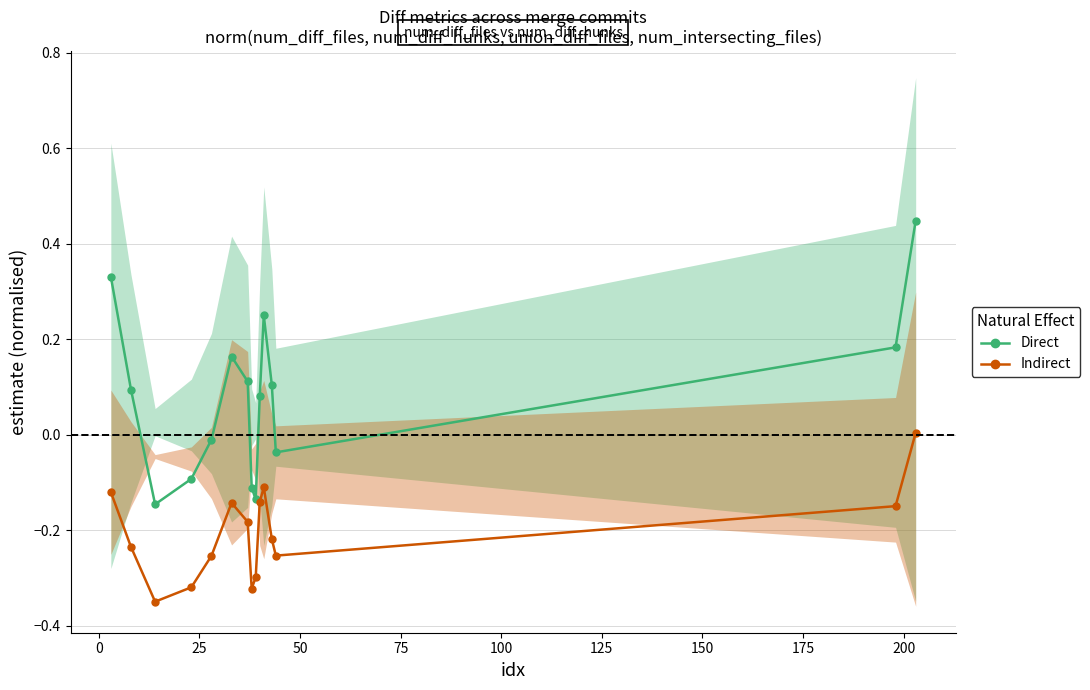

Which series has the largest total across all categories?

Direct